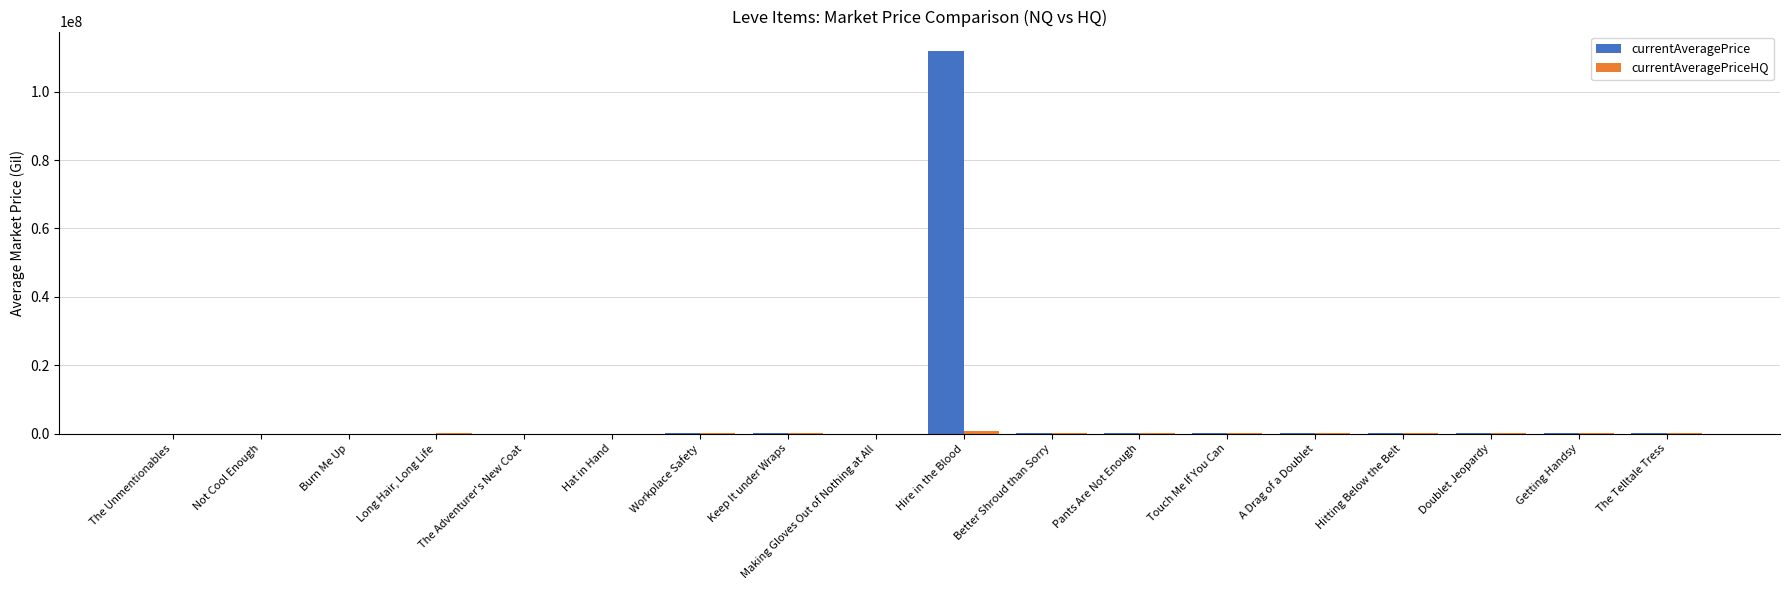

How many groups of bars are there?

18